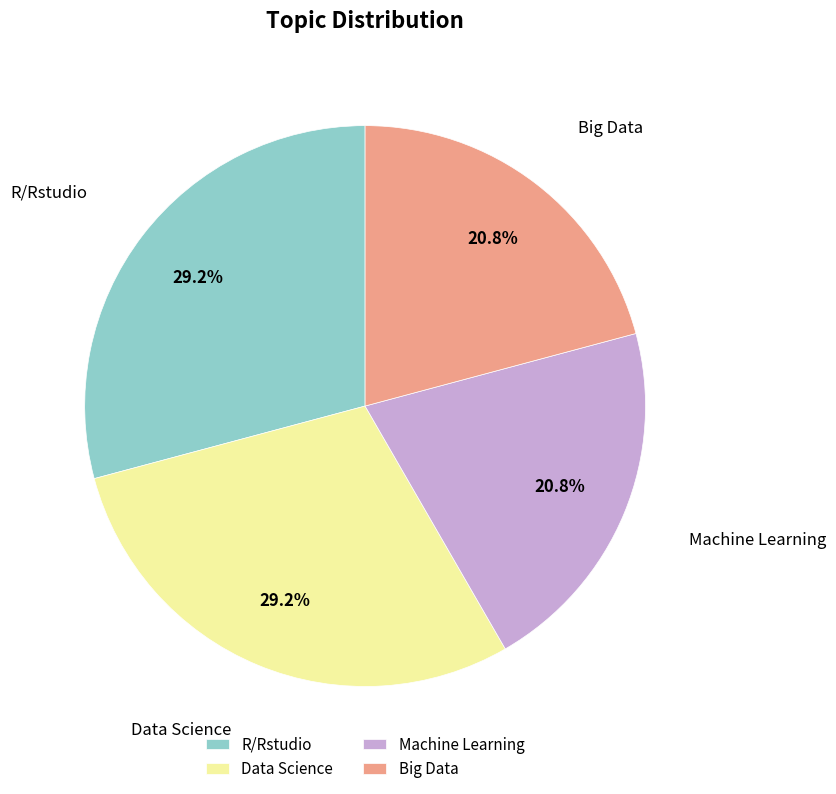

What percentage is the Big Data slice, to the nearest percent?

21%